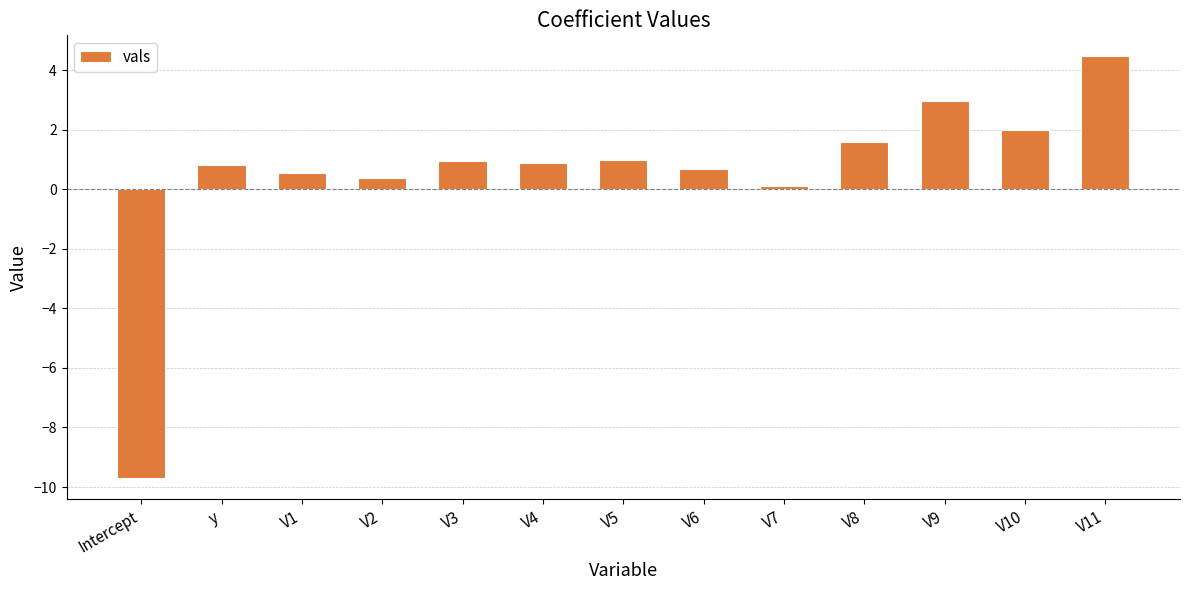

What is the value of the 4th bar from the left?

0.4